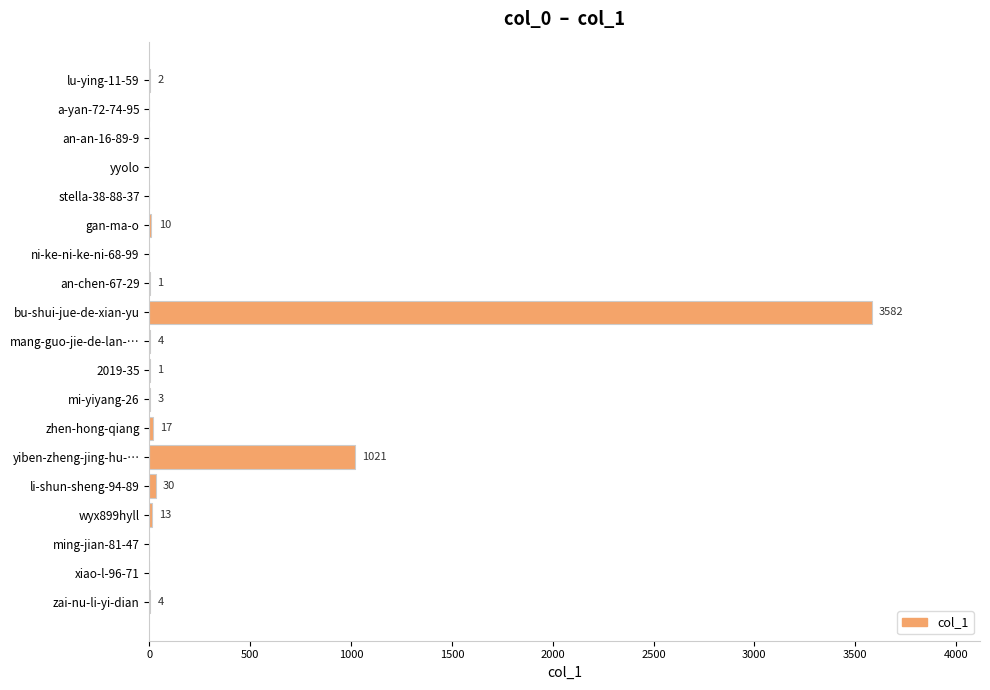

What is the average value?

247